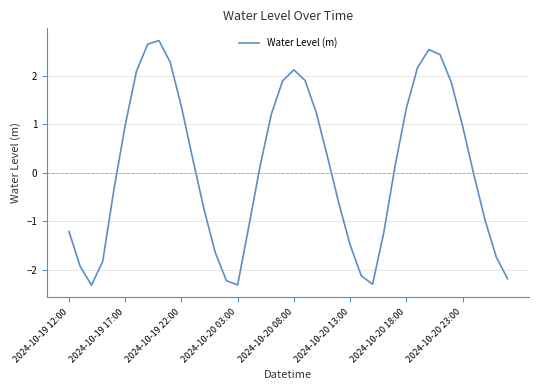

What is the minimum value shown in the chart?

-2.3